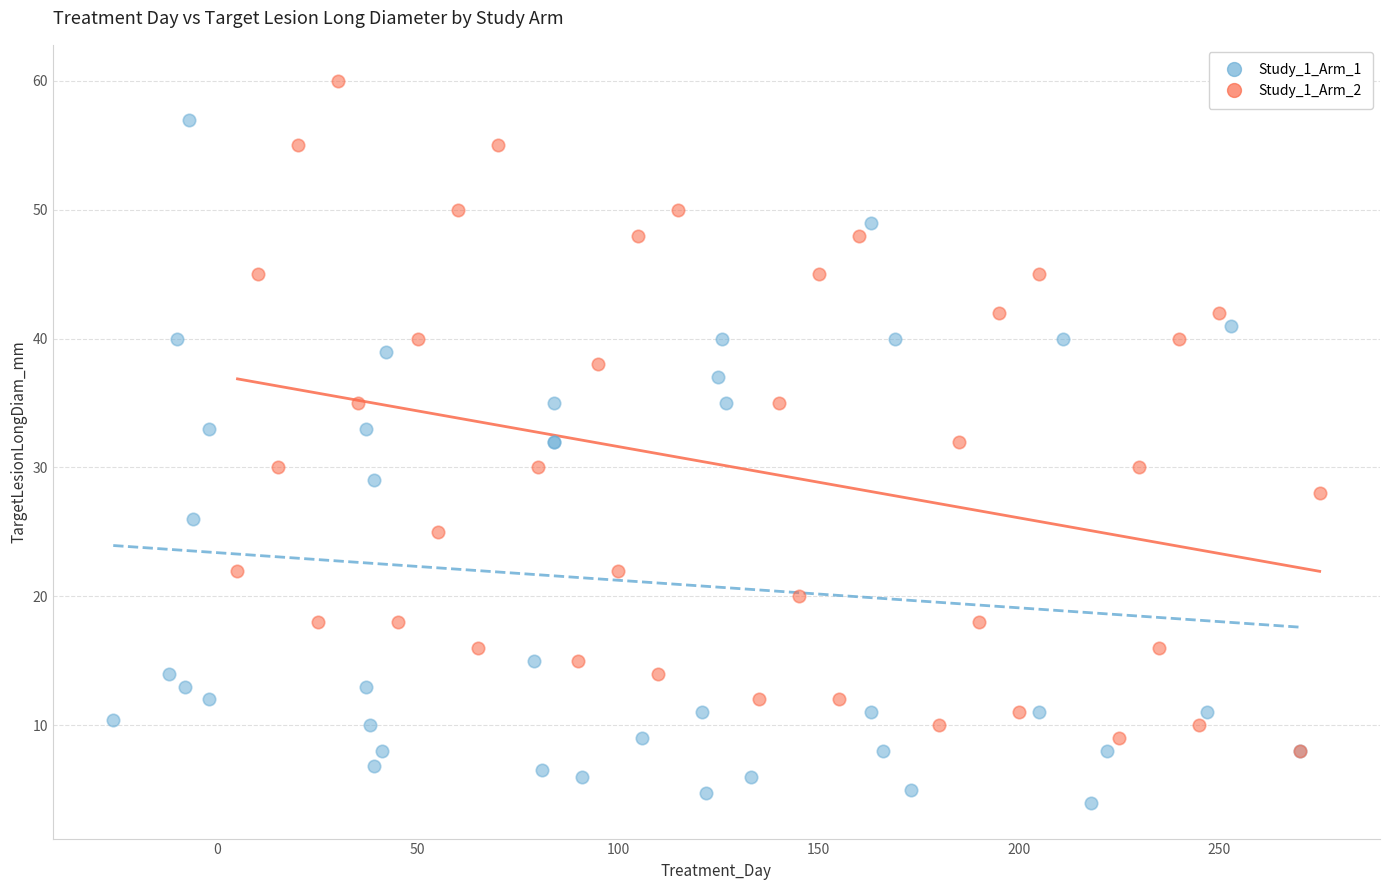

What are all the series names shown in the legend?

Study_1_Arm_1, Study_1_Arm_2